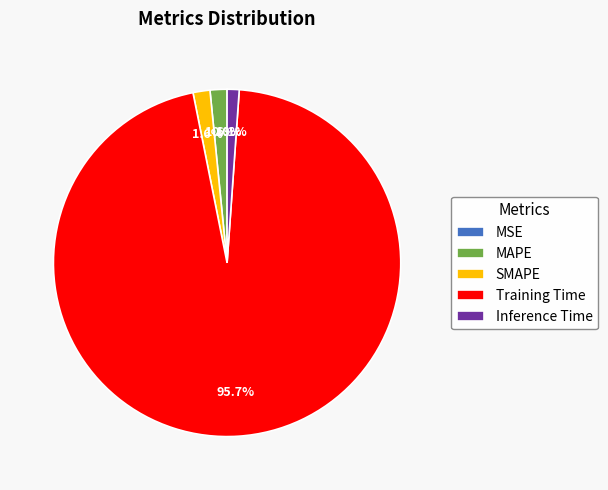

Which slice is the largest?

Training Time